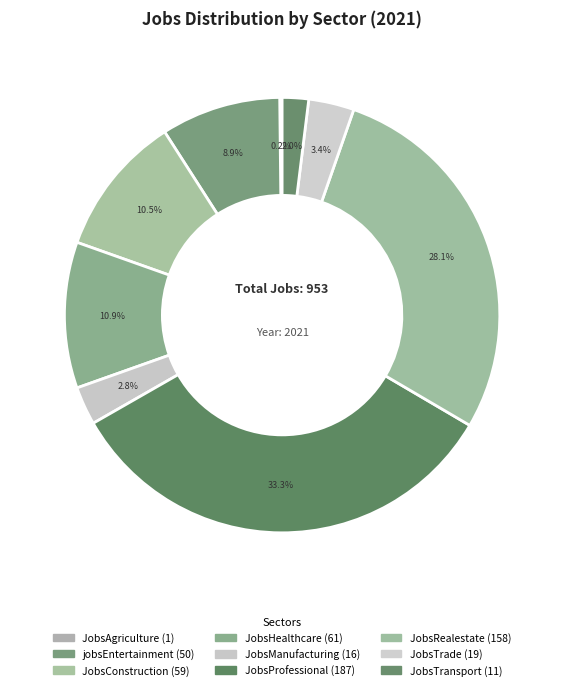

Is there any slice that represents more than half of the pie?

No